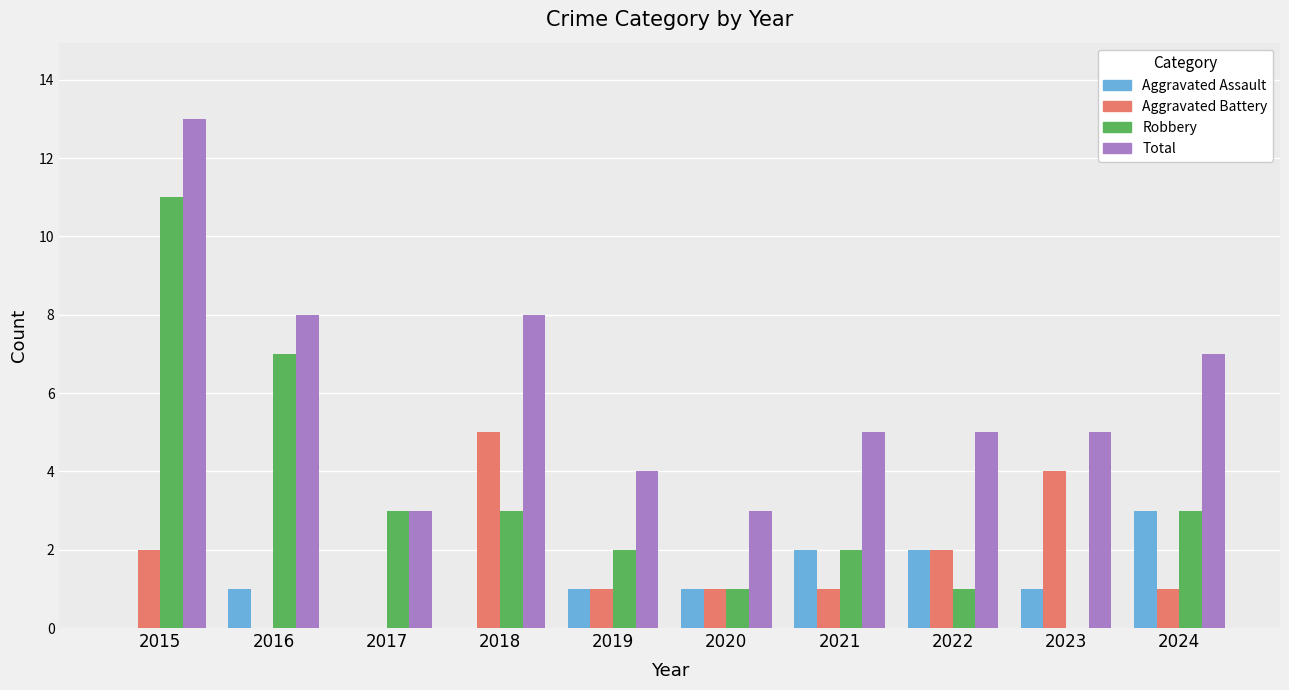

The Aggravated Battery series shows 1 at 2019. True or false?

True